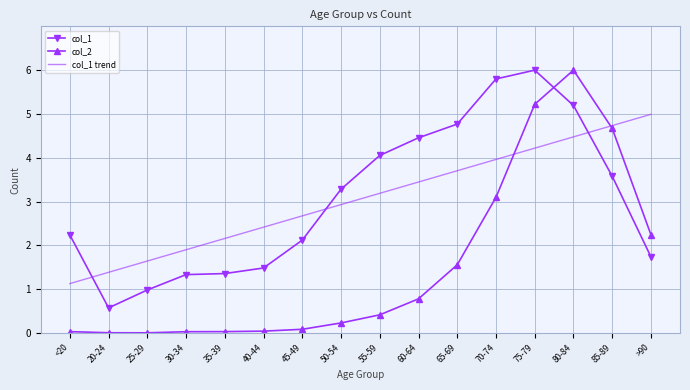

List the labels in order of col_1 trend value, smallest first.

<20, 20-24, 25-29, 30-34, 35-39, 40-44, 45-49, 50-54, 55-59, 60-64, 65-69, 70-74, 75-79, 80-84, 85-89, >90